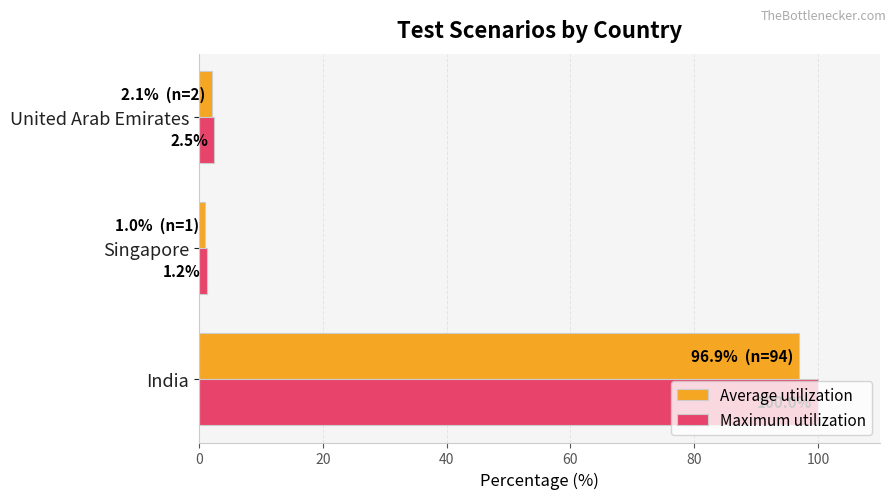

What is the sum of all Maximum utilization values?

103.7